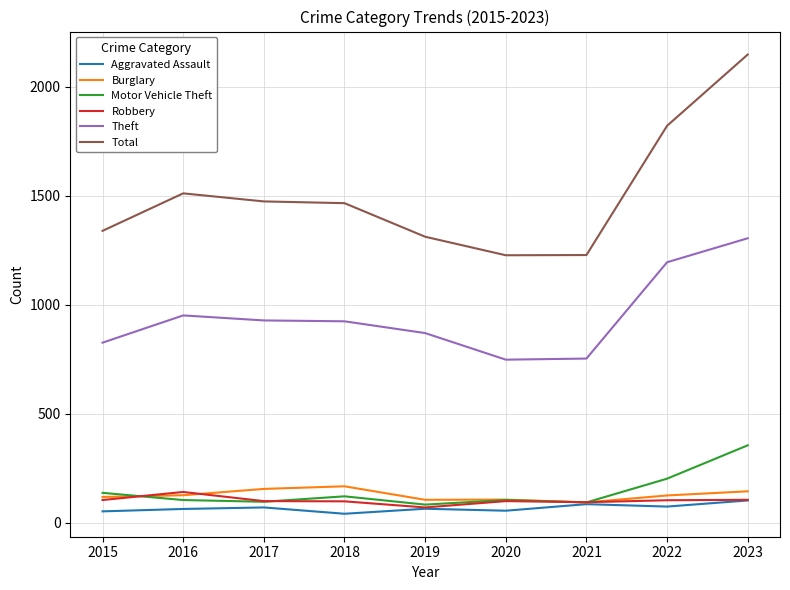

True or false: Theft has a value of 928 at 2017.

True